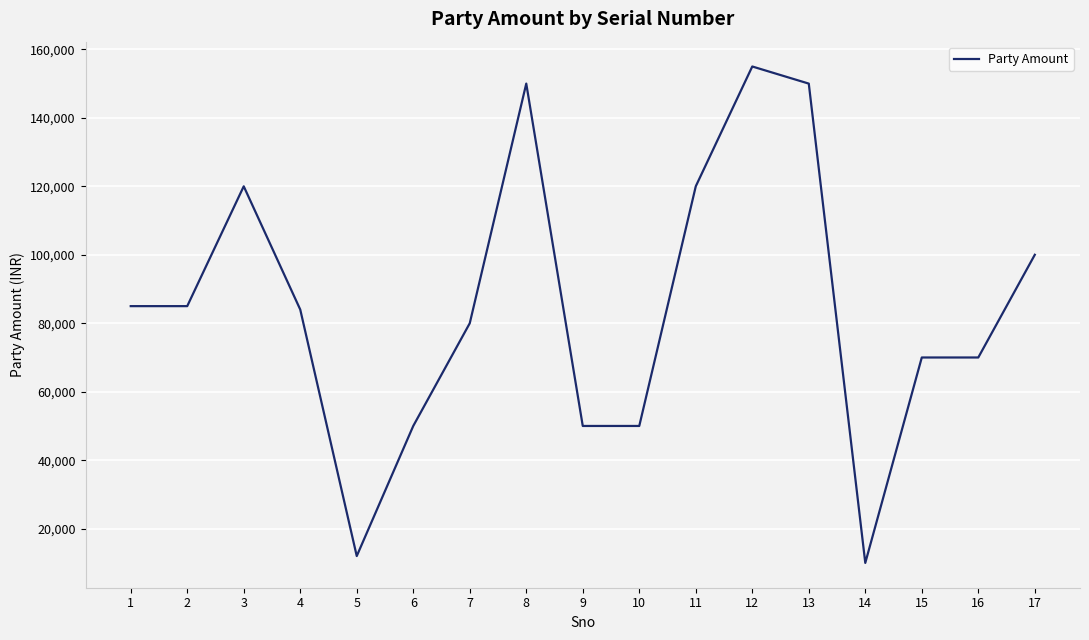

What is the greatest value displayed?

155000